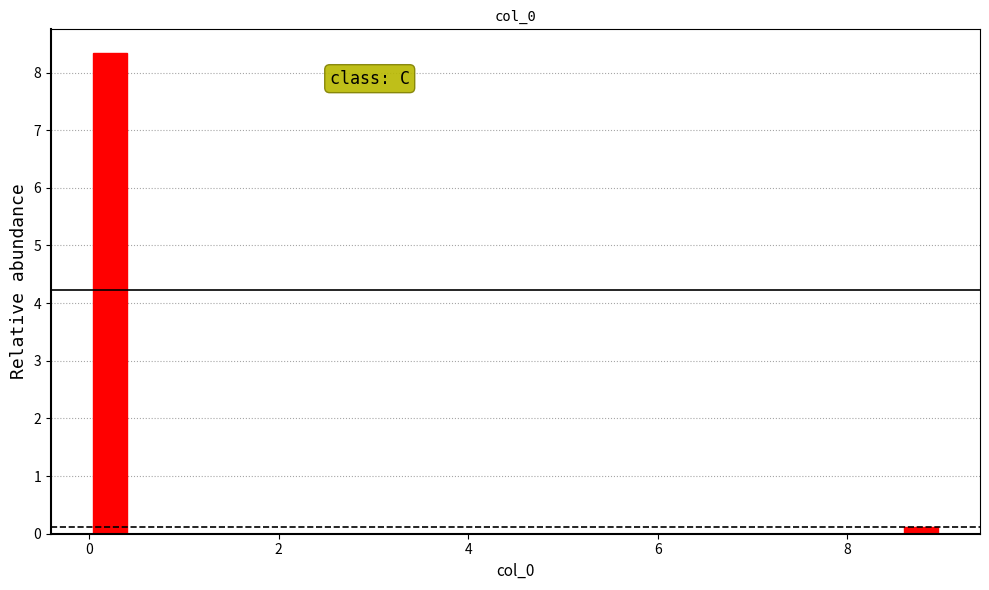

Read against the x-axis, roughly where is the centre of the tallest bar?

0.2